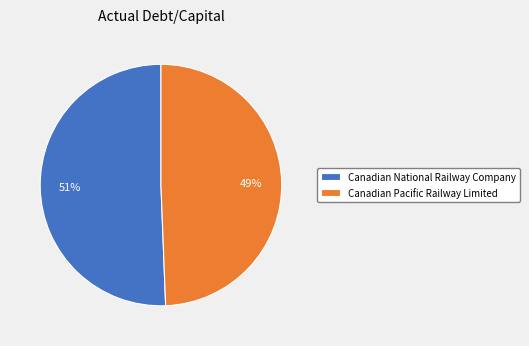

How many segments does this pie chart have?

2